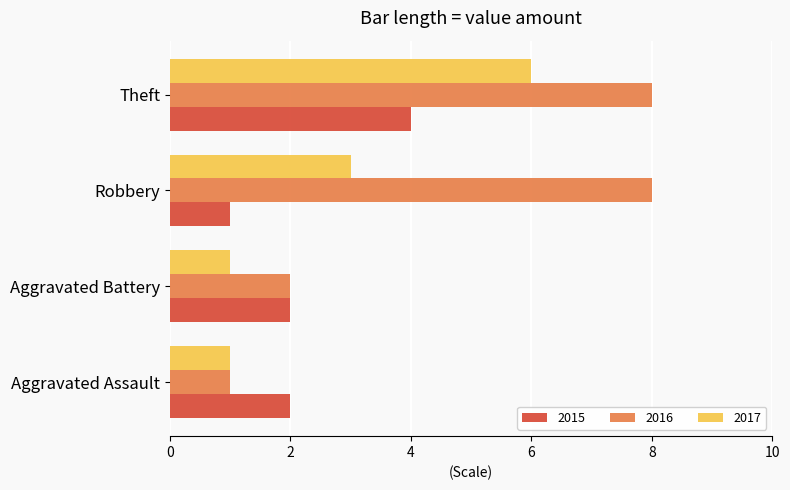

List the series in order of their overall mean, highest first.

2016, 2017, 2015